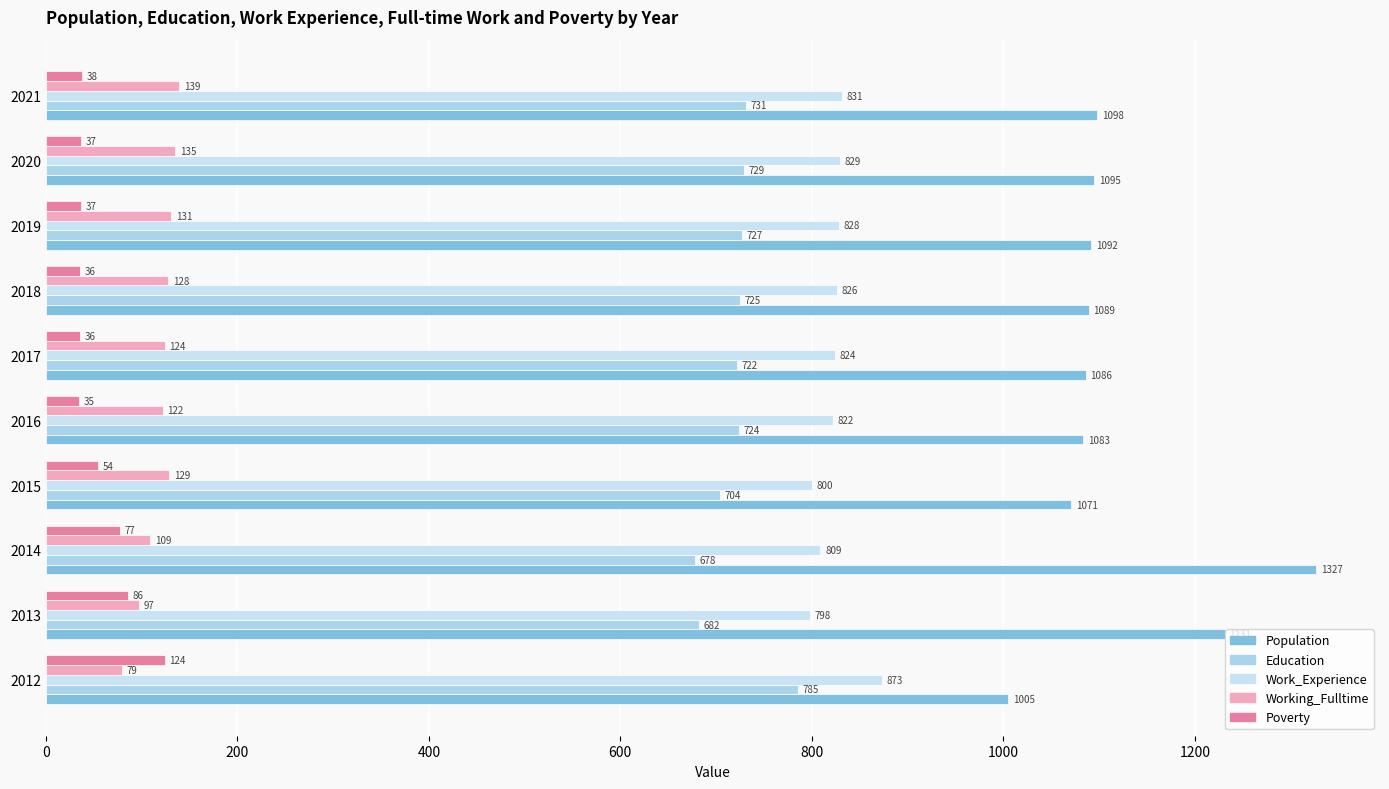

What is the maximum value shown in the chart?

1327